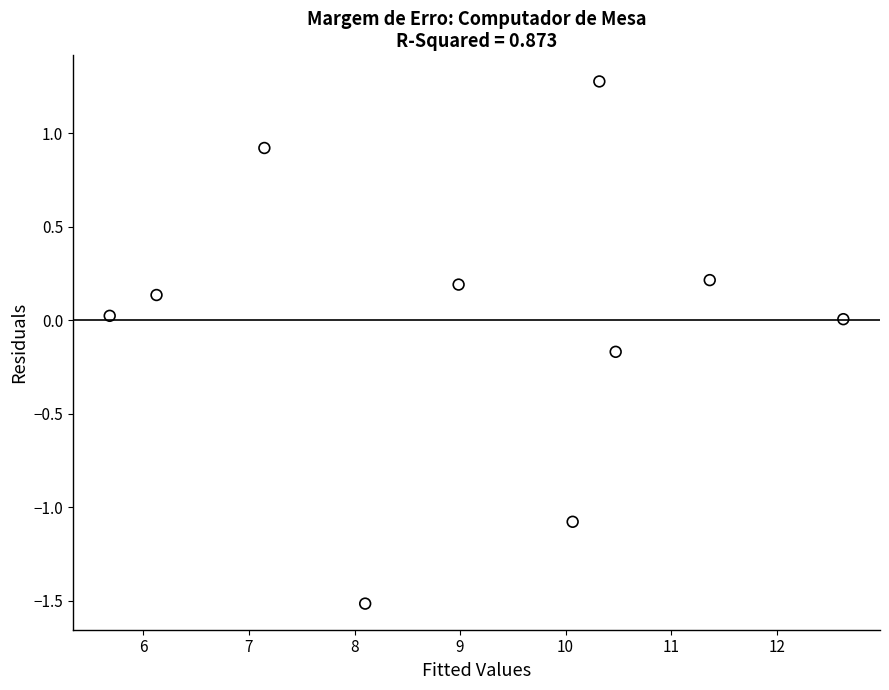

What is the average X value?

9.1